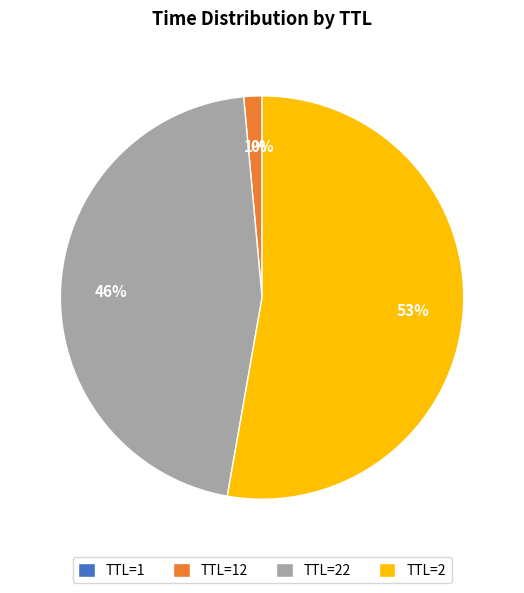

To the nearest percent, what percentage of the pie is TTL=22?

46%